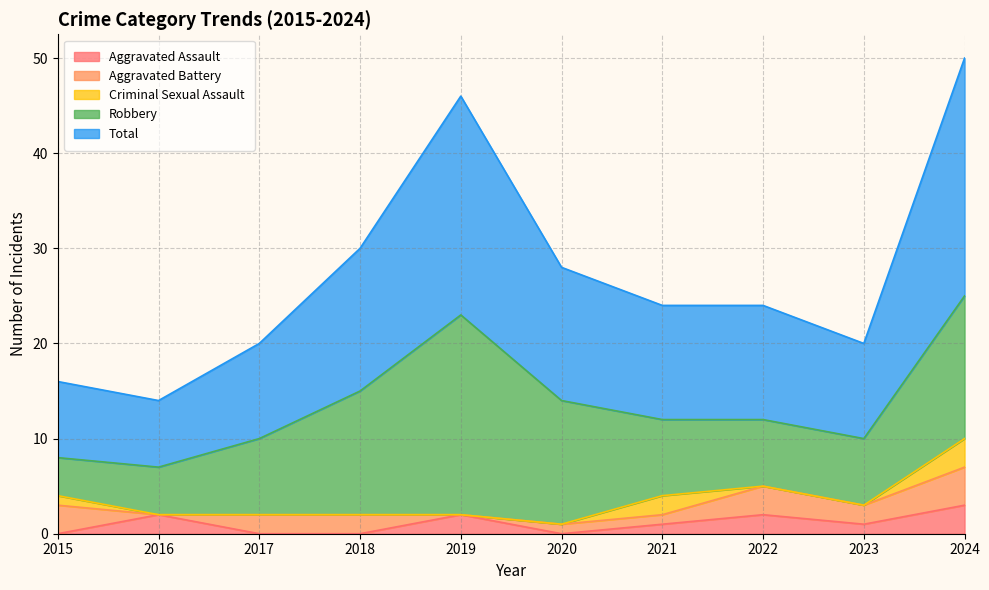

How many distinct data groups are displayed?

5